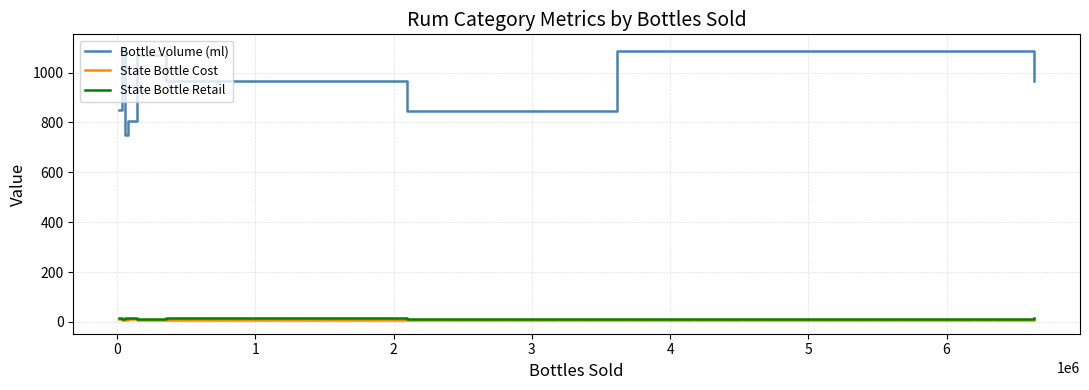

What is the difference between the second highest and second lowest values in the State Bottle Retail series?

4.3